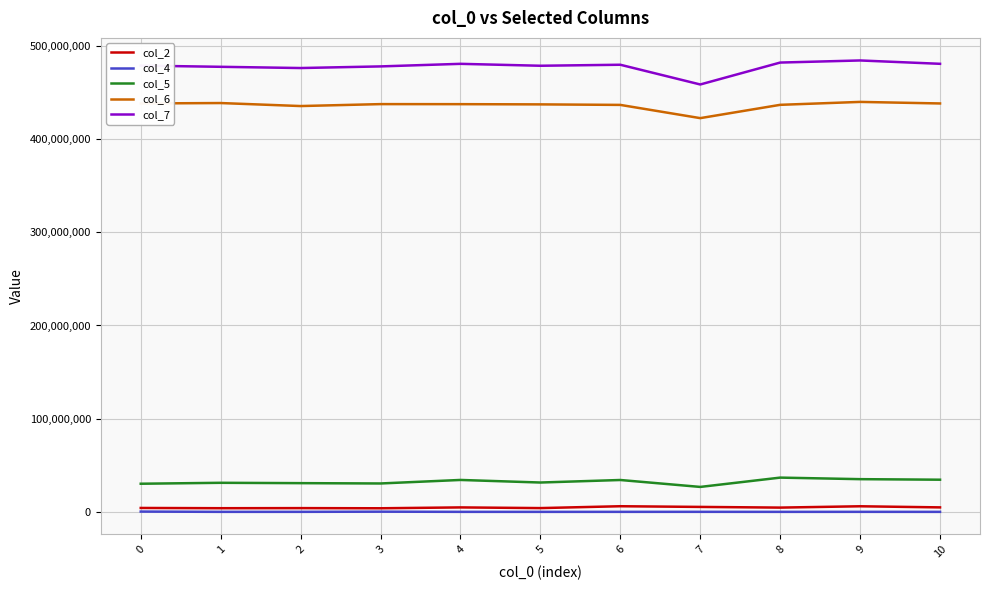

True or false: col_6 and col_4 intersect in this chart.

False